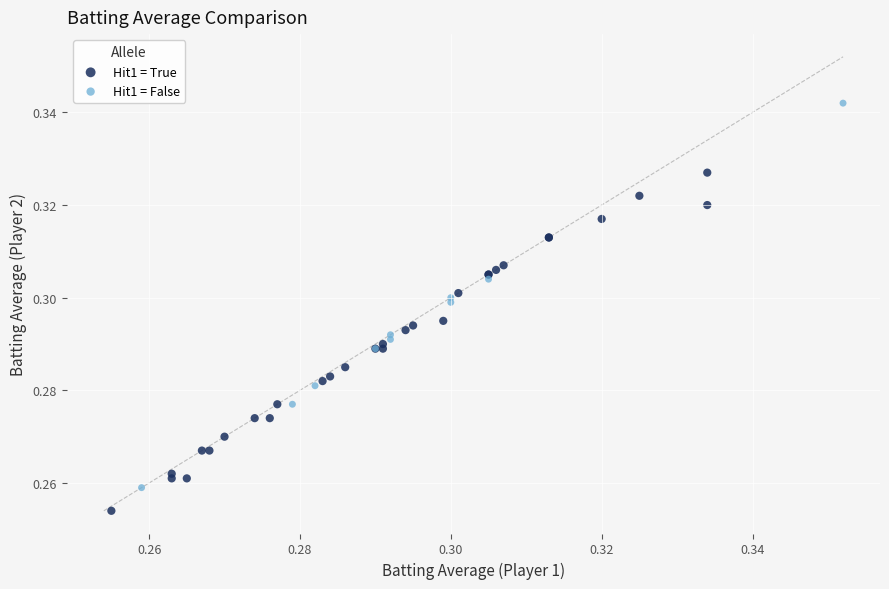

Which series has the widest spread of Y values?

Hit1 = False